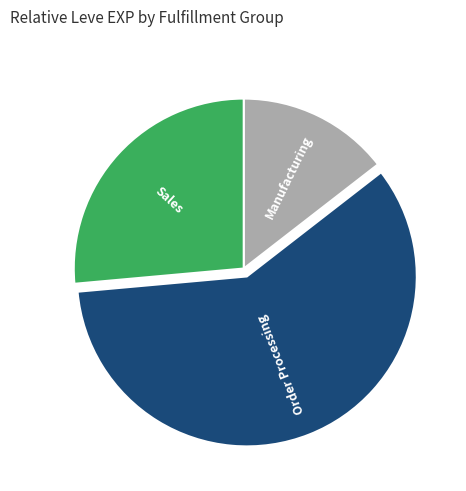

Which slice represents more than half of the pie?

Order Processing